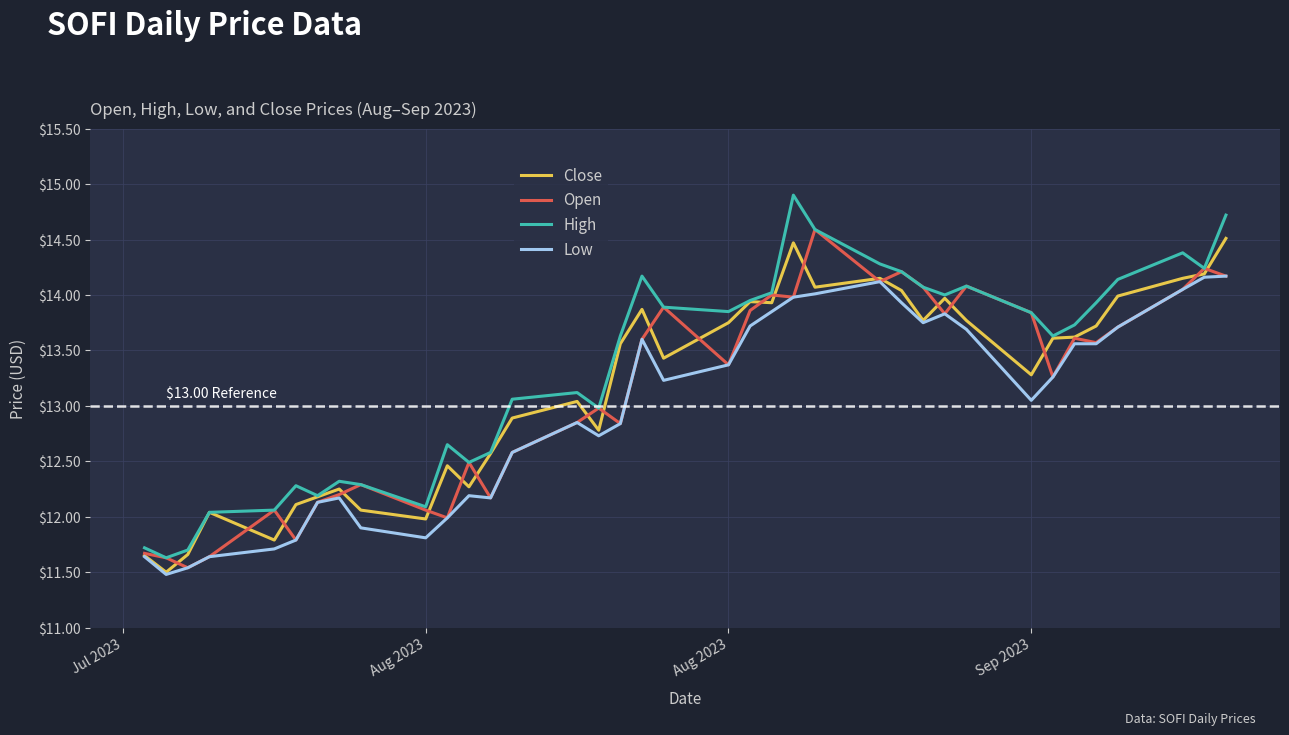

List the series in order of their overall mean, highest first.

High, Close, Open, Low